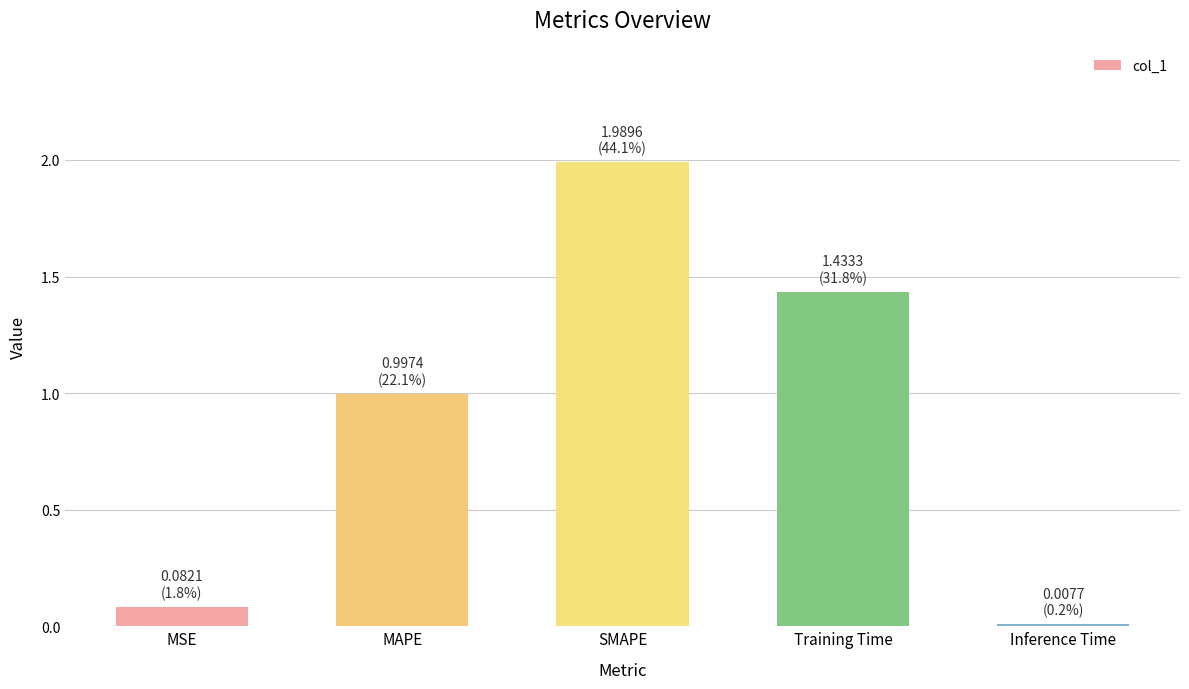

What position from the right is SMAPE?

3